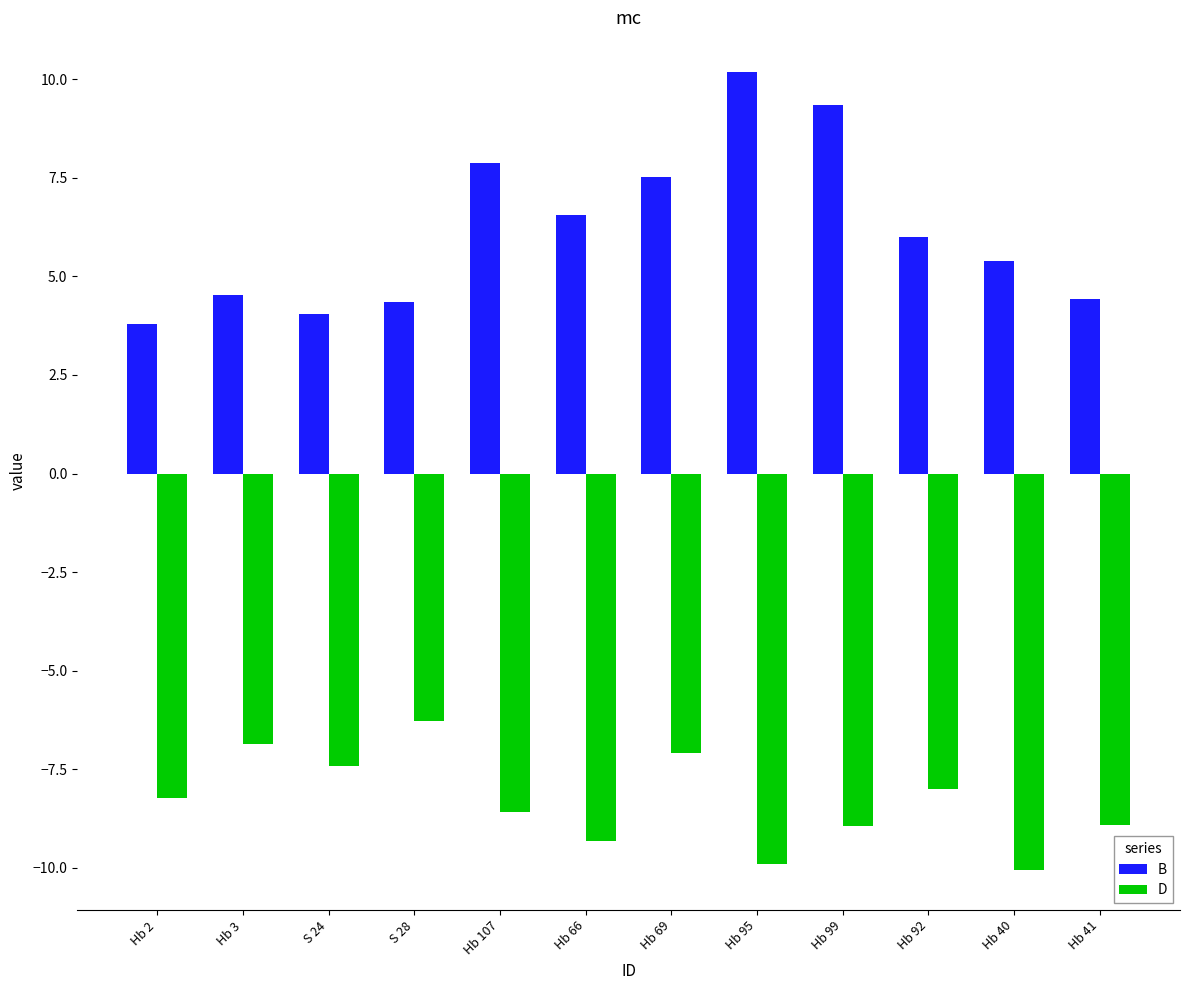

True or false: B has a value of 12.3 at Hb 69.

False